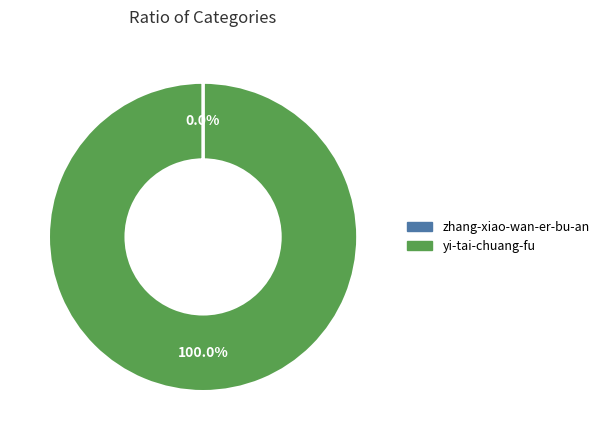

Which category has the biggest portion of the pie?

yi-tai-chuang-fu